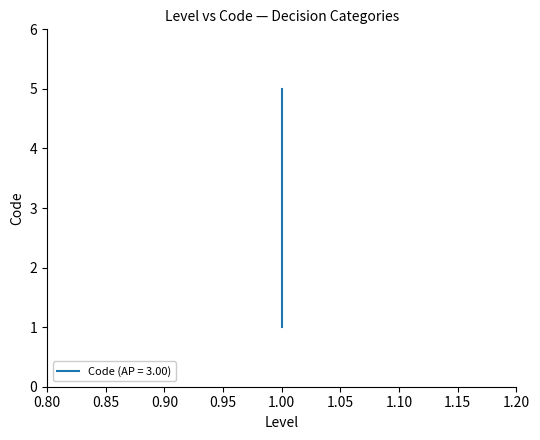

What is the value of the 5th point from the left?

1